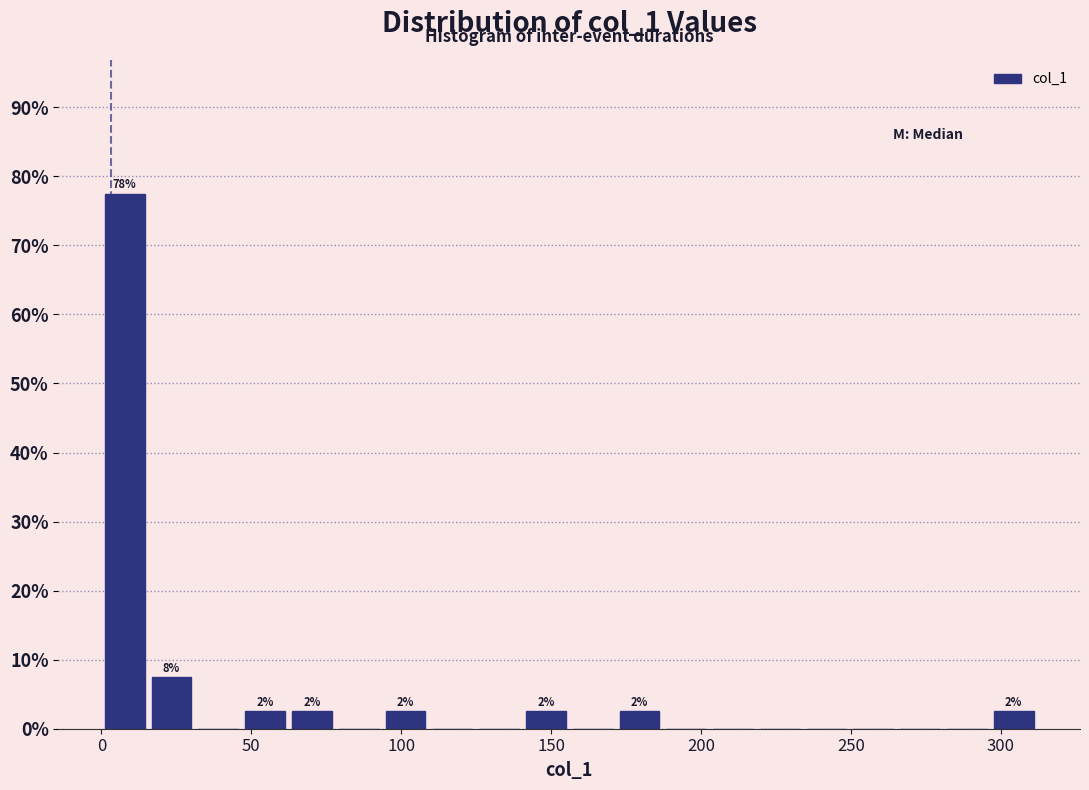

Around what value on the x-axis is the tallest bar? Give the approximate position of its centre, as read against the axis.

10